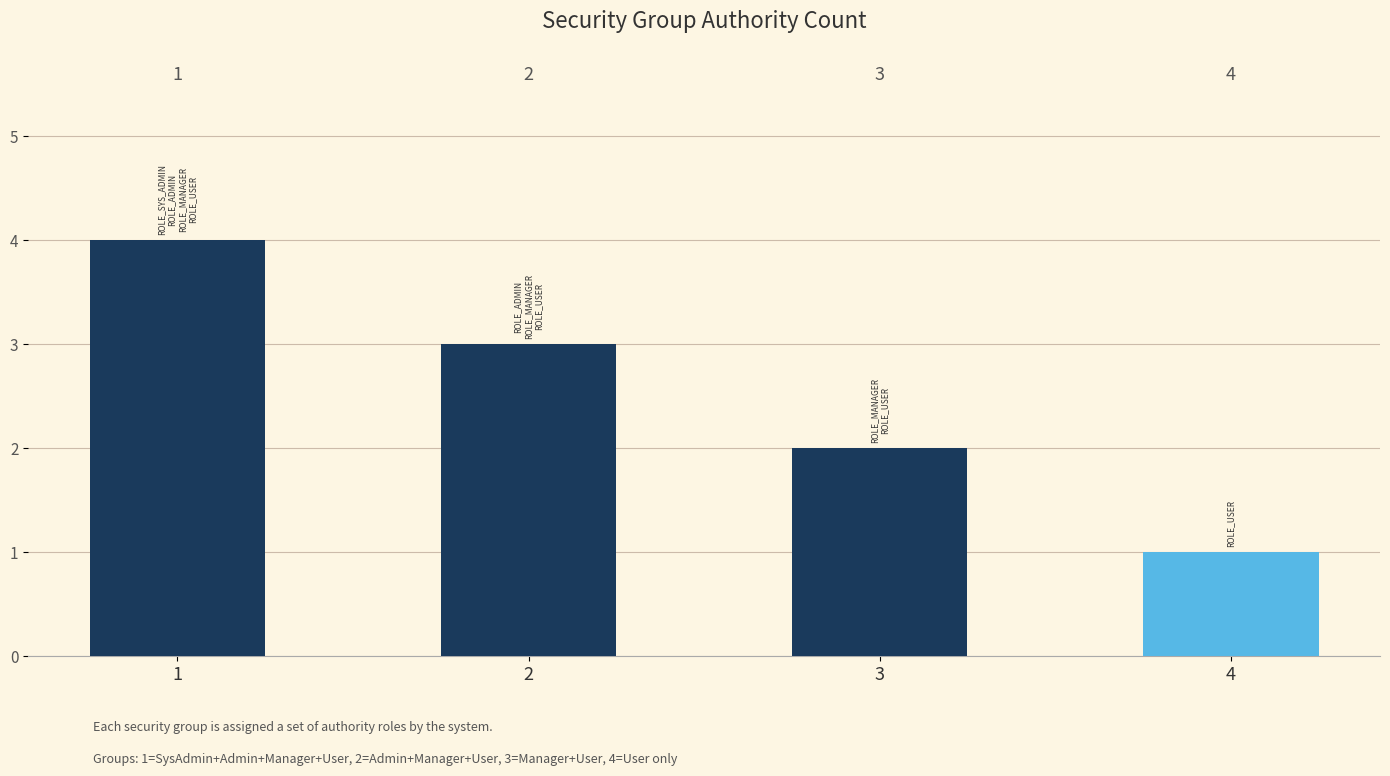

What is the sum of all values?

10